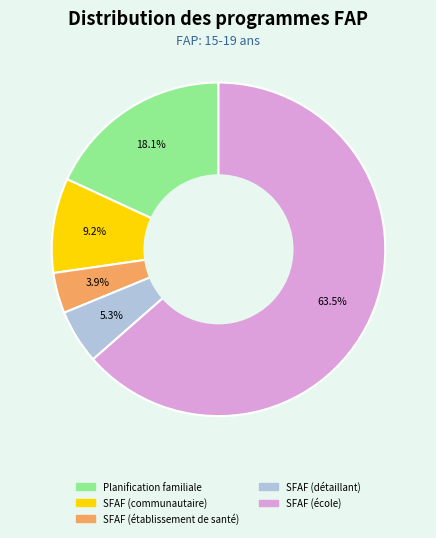

Which category has the biggest portion of the pie?

SFAF (école)